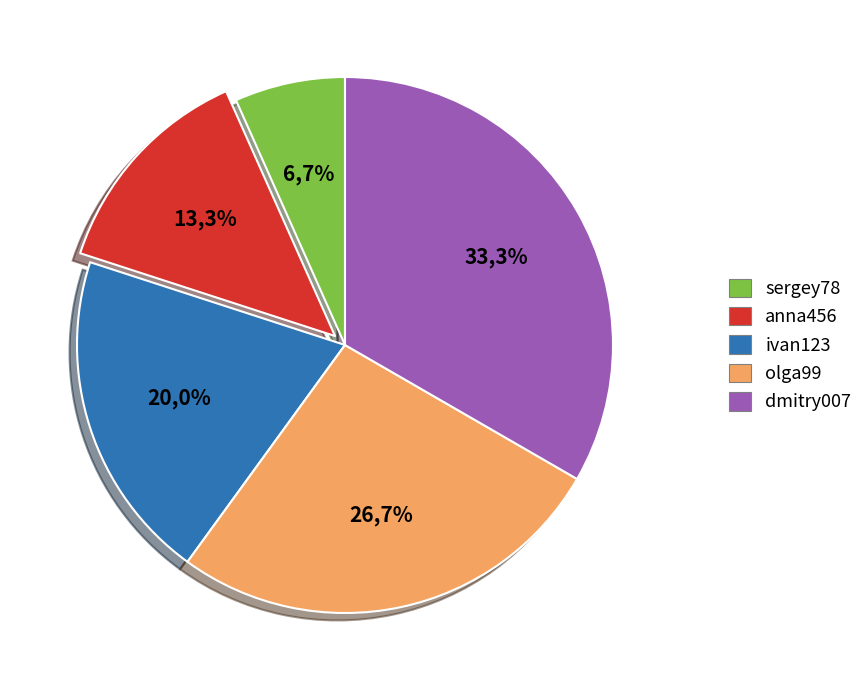

What percentage is NOT represented by anna456?

86.7%